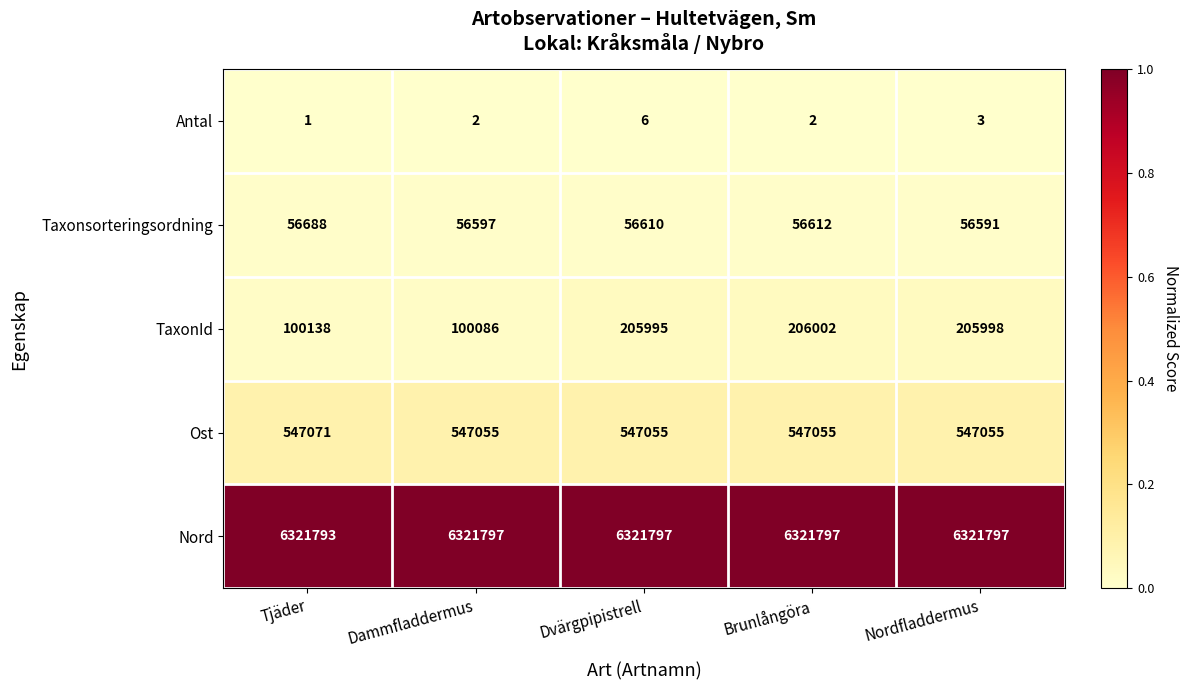

Count the number of categories in the chart.

5